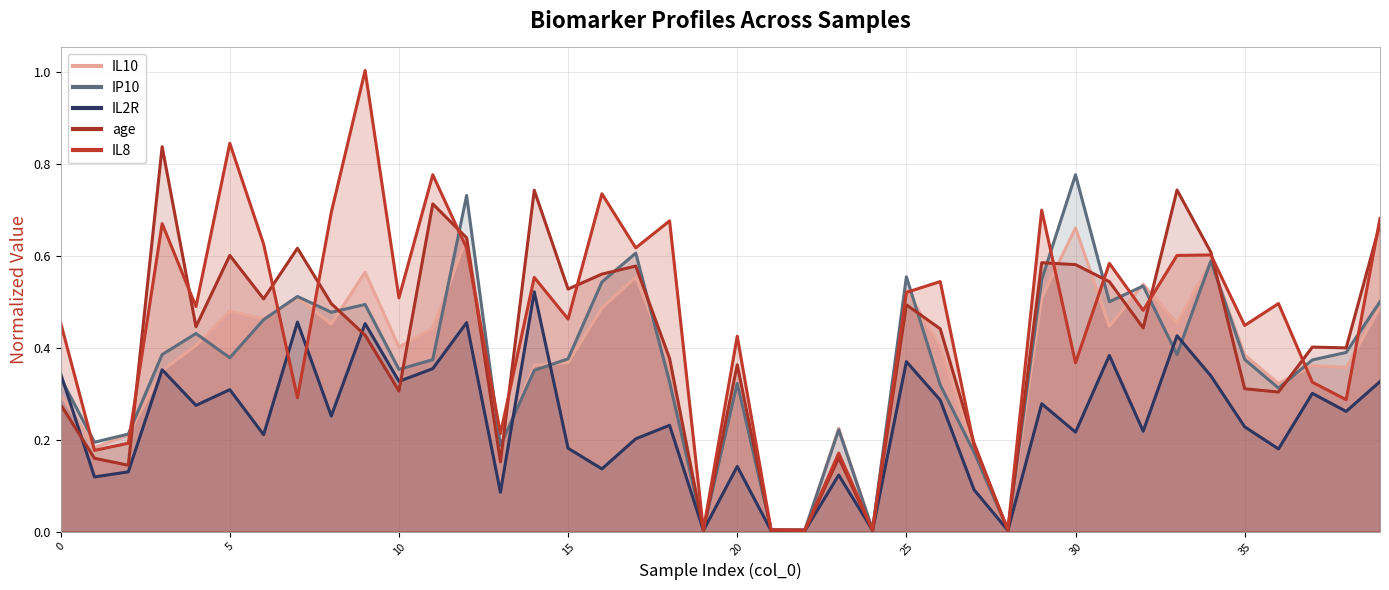

What is the average value of the IL10 series?

0.4